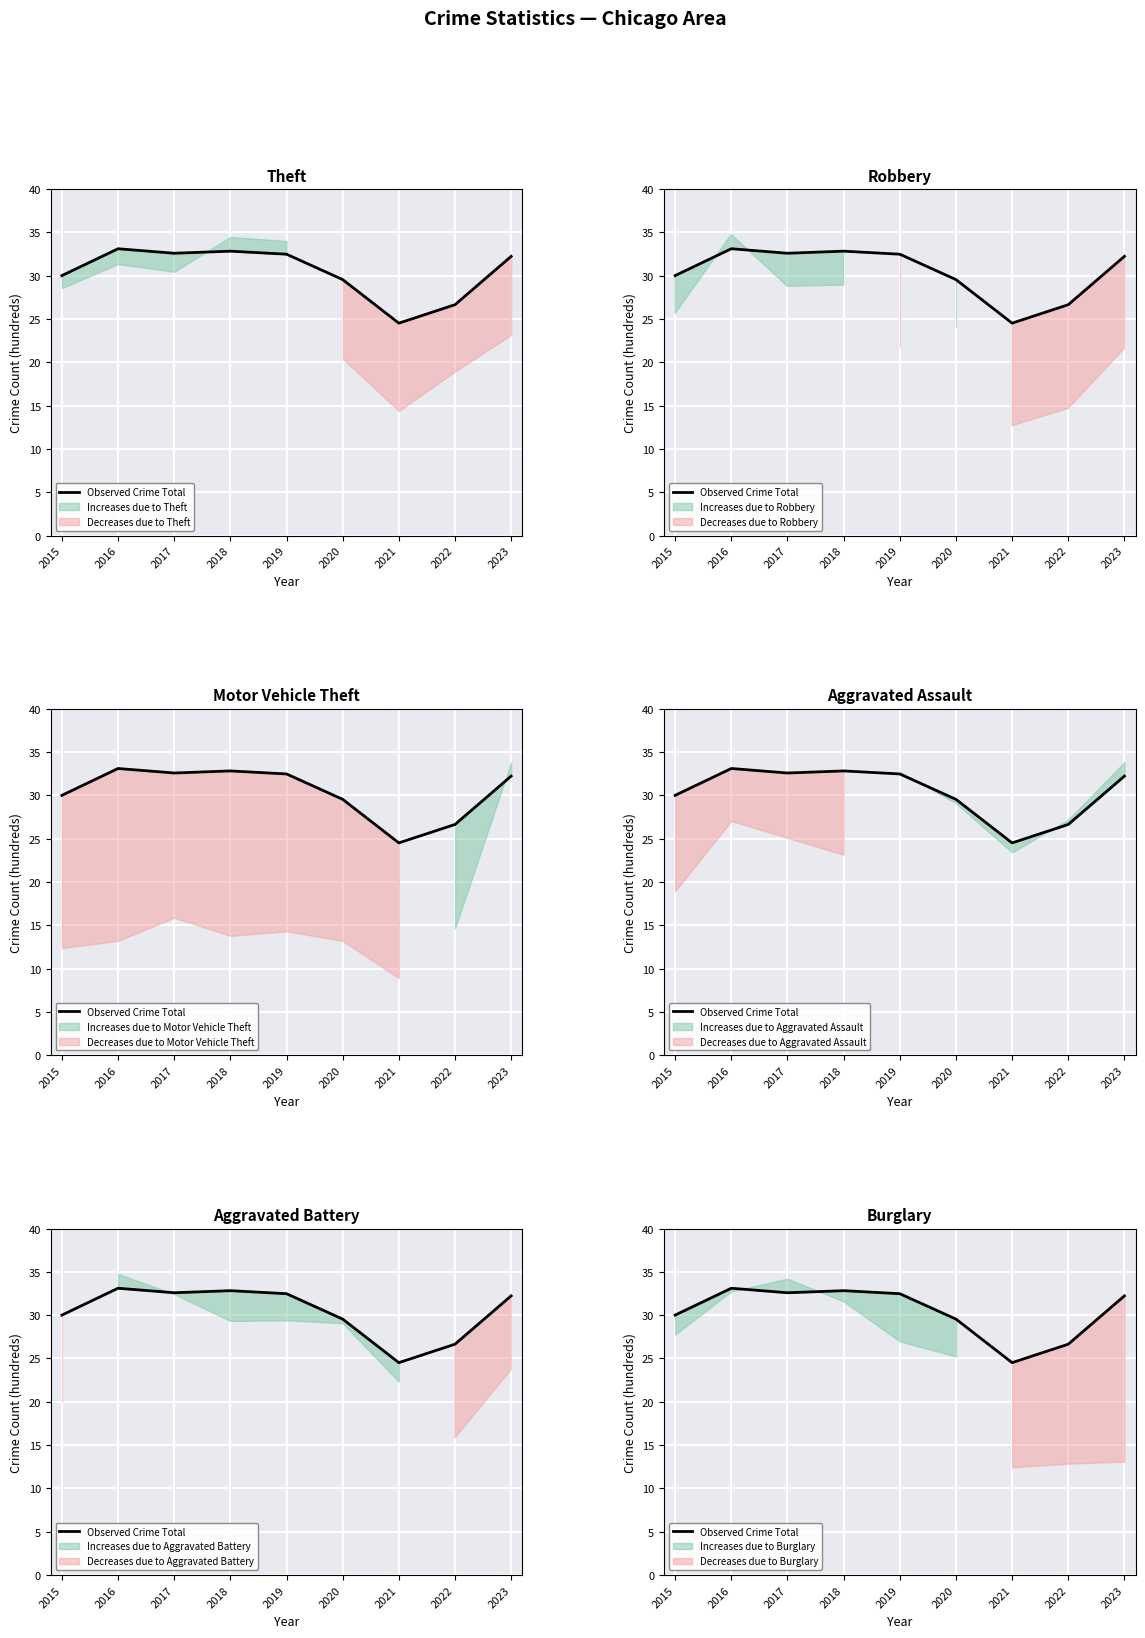

Which has a higher value, 2018 or 2016?

2016